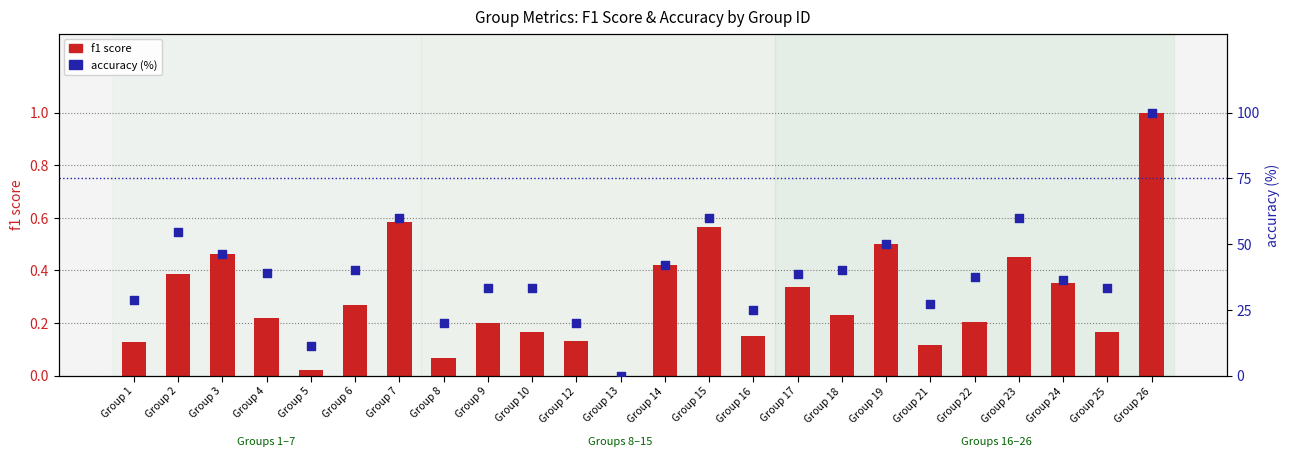

Which series contains the highest Y value?

accuracy (%)